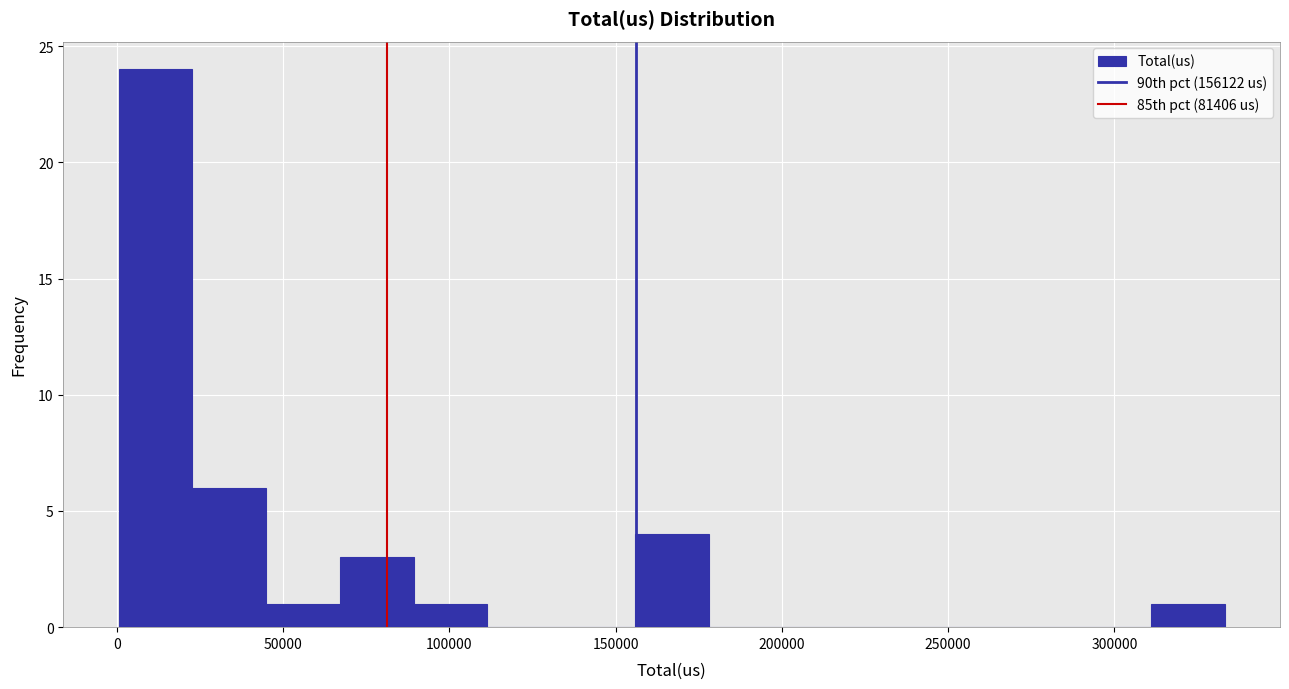

Reading left to right, list every bar in this chart as the range it spans on the x-axis followed by its height. Neither the bar edges nor the heights are printed on the chart, so give them approximately, as read against the axes.

0 to 25000: 24
25000 to 45000: 6
45000 to 65000: 1
65000 to 90000: 3
90000 to 110000: 1
110000 to 135000: 0
135000 to 155000: 0
155000 to 180000: 4
180000 to 200000: 0
200000 to 220000: 0
220000 to 245000: 0
245000 to 265000: 0
265000 to 290000: 0
290000 to 310000: 0
310000 to 335000: 1